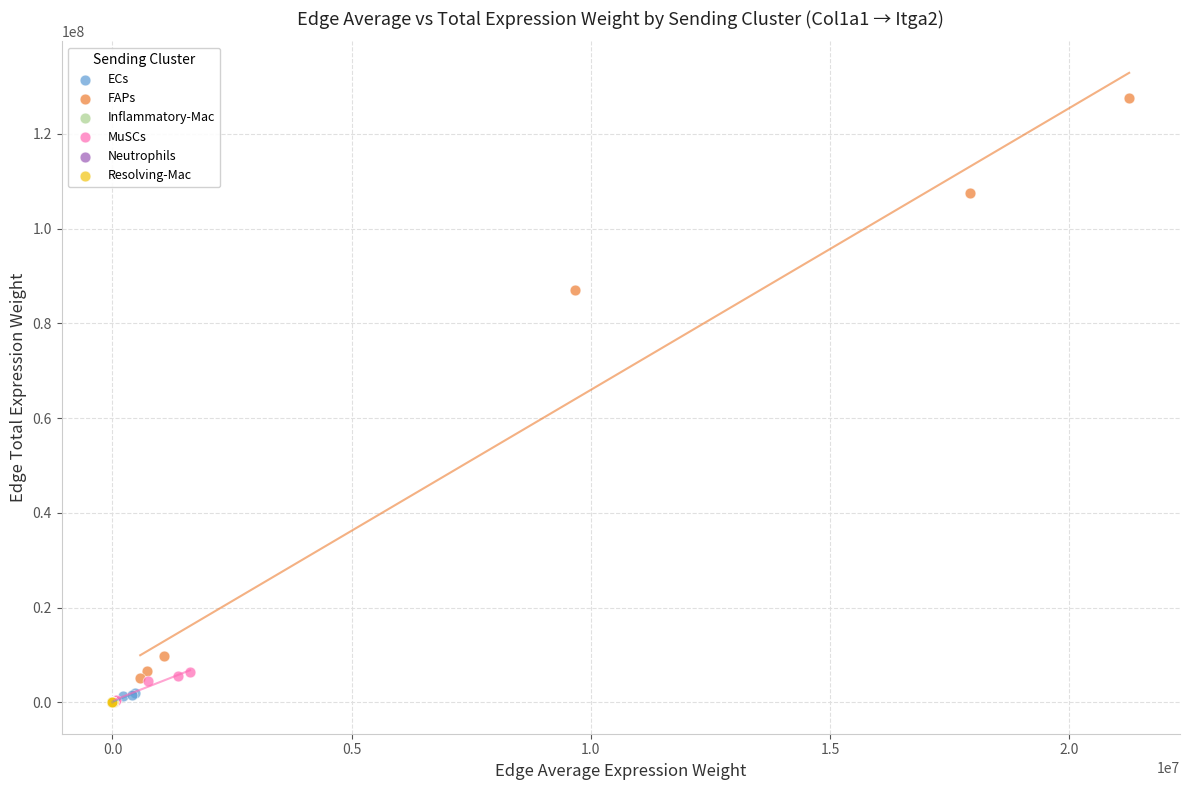

Which series has the largest Y range (max minus min)?

FAPs